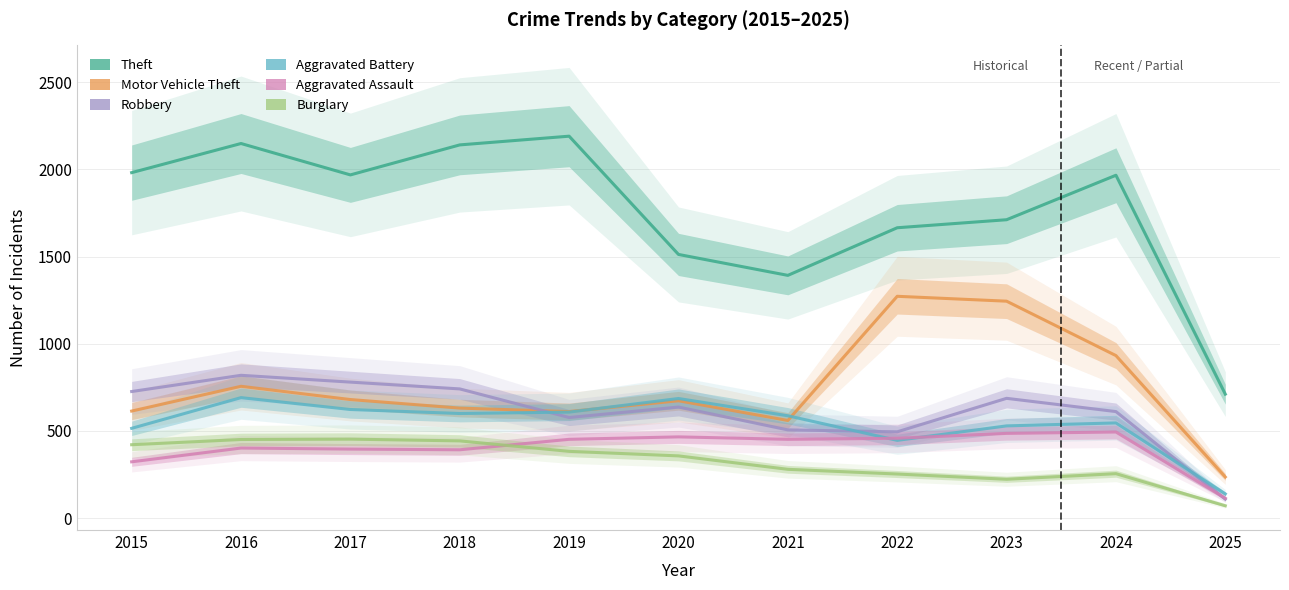

At which category does the chart reach its minimum across all series?

2025